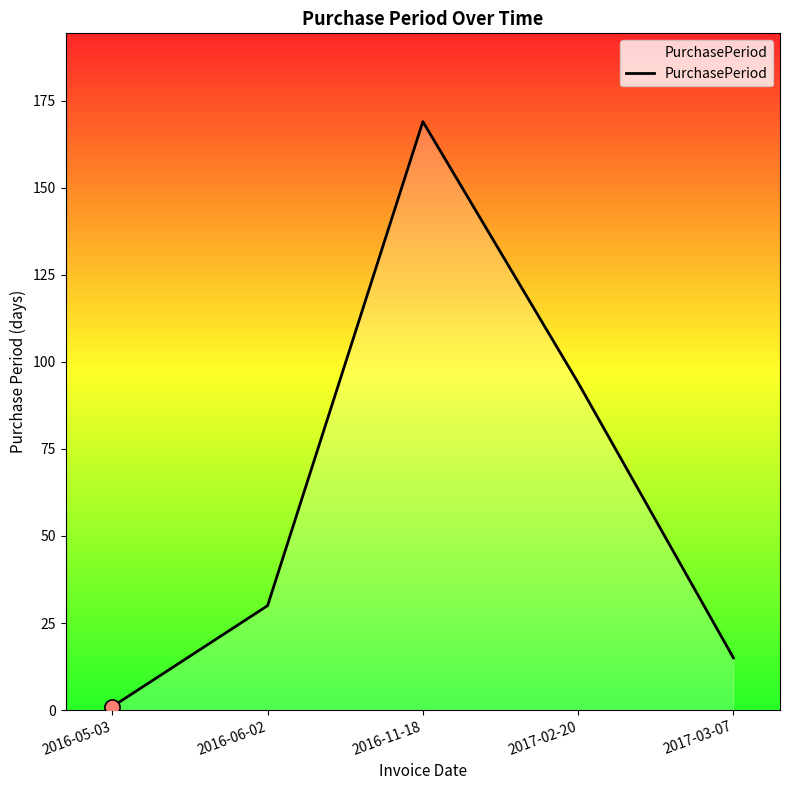

What is the ratio of the value at 2017-02-20 to the value at 2017-03-07?

6.3